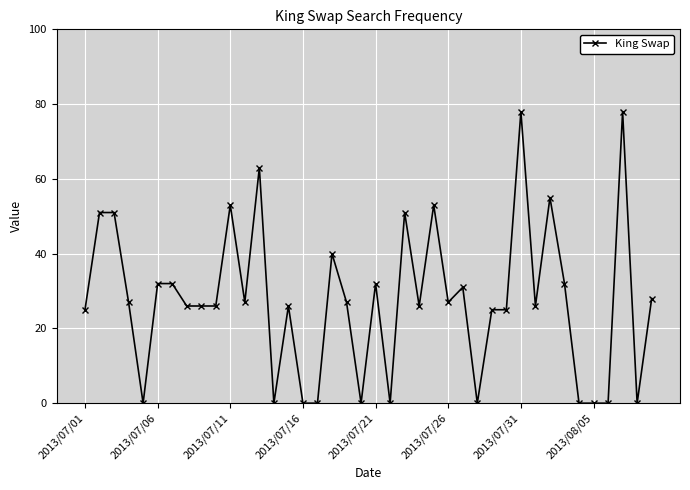

What is the difference between the second highest and minimum values?

78